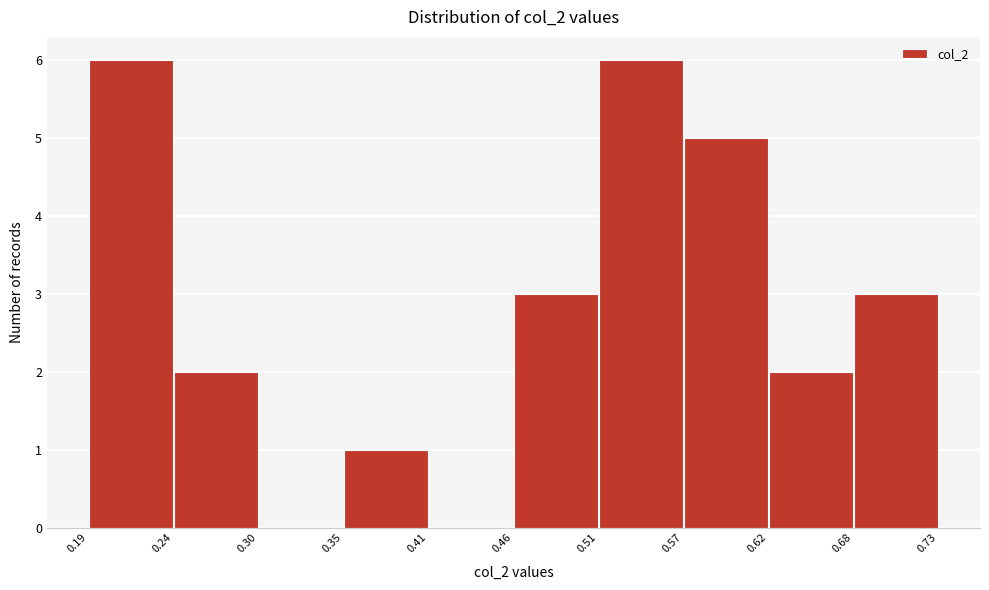

Reading left to right, list every bar in this chart as the range it spans on the x-axis followed by its height. The values are not printed on the chart, so give them approximately, as read against the axis.

0.19 to 0.24: 6
0.24 to 0.30: 2
0.30 to 0.35: 0
0.35 to 0.41: 1
0.41 to 0.46: 0
0.46 to 0.51: 3
0.51 to 0.57: 6
0.57 to 0.62: 5
0.62 to 0.68: 2
0.68 to 0.73: 3